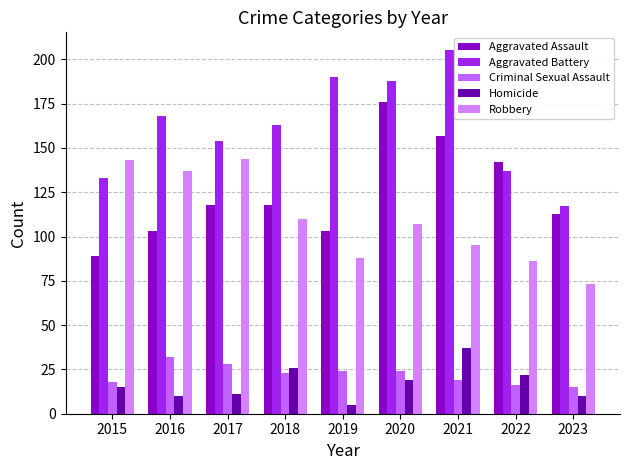

Rank the series at 2019 from lowest to highest value.

Homicide, Criminal Sexual Assault, Robbery, Aggravated Assault, Aggravated Battery